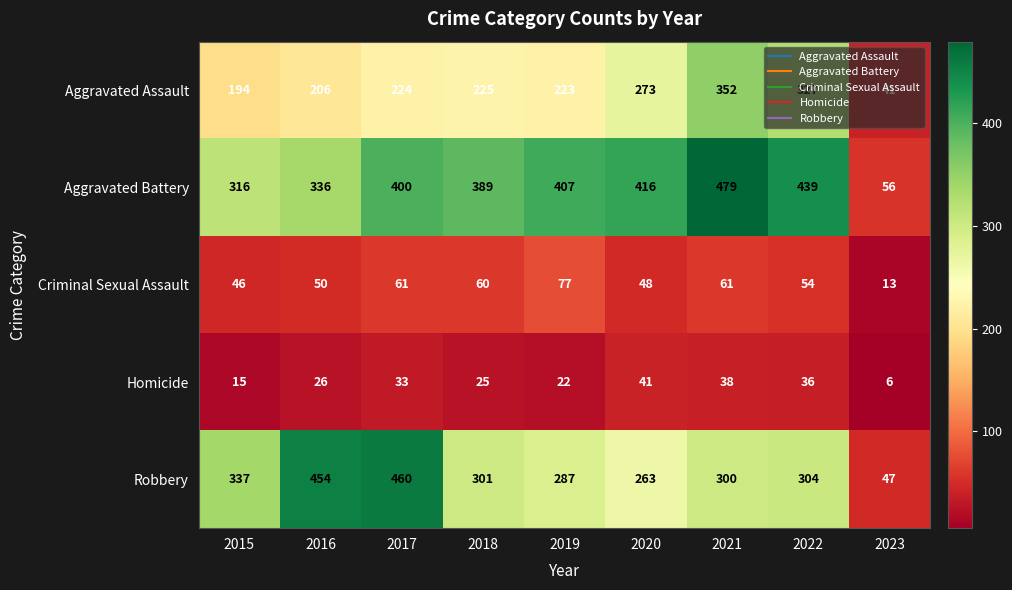

Where is Homicide nearest to the value 23?

2019